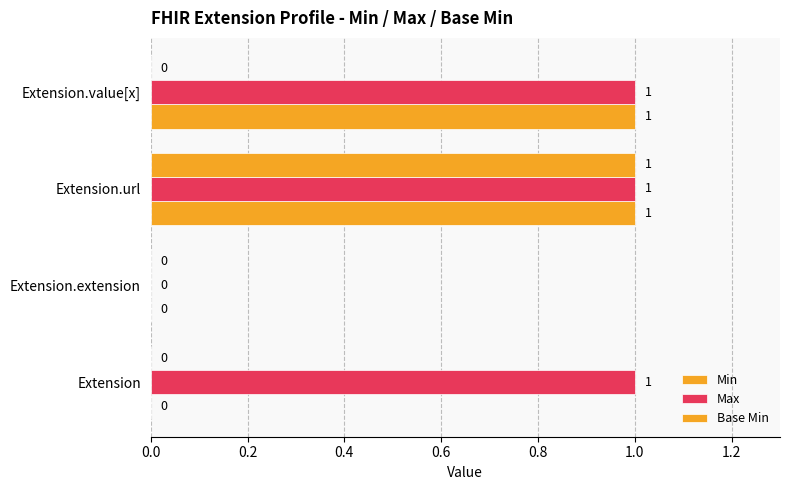

Rank the series by their maximum value, from lowest to highest.

Min, Max, Base Min